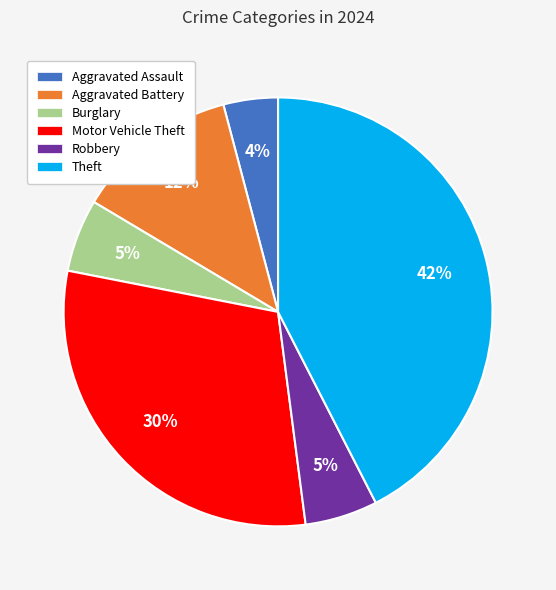

To the nearest percent, what is the average slice percentage?

17%